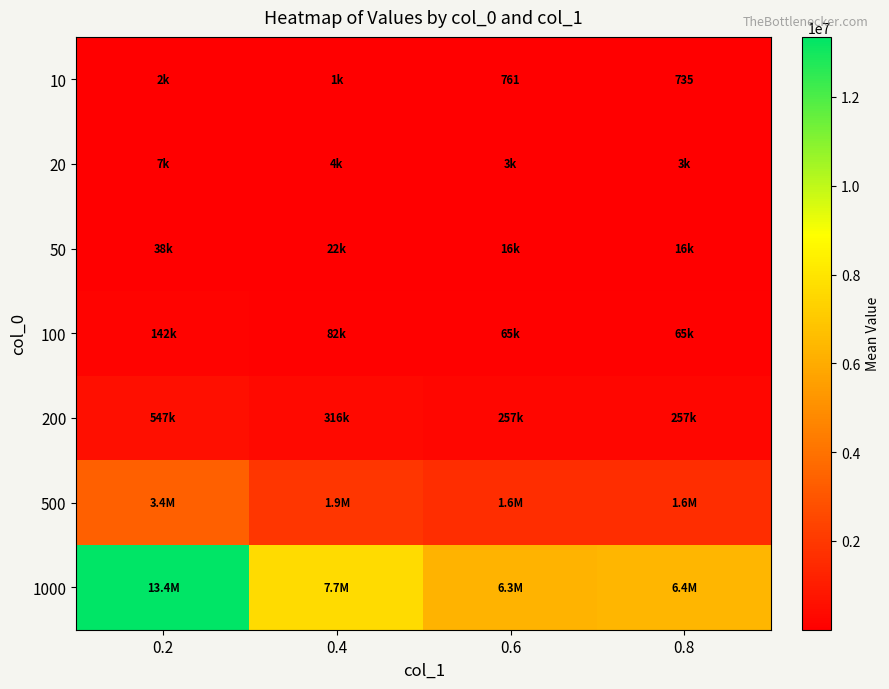

At how many categories does at least one series exceed 2398210?

4